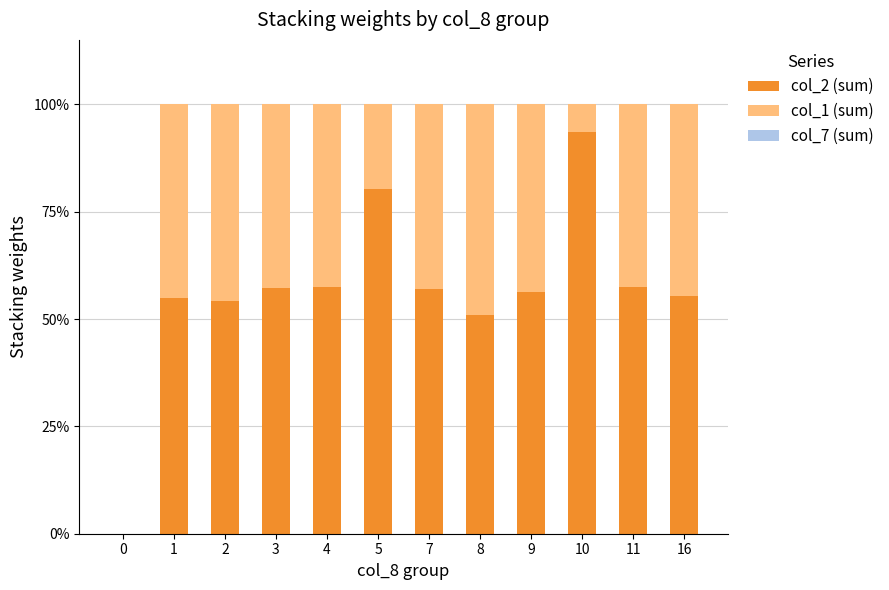

Are the bars grouped side by side (vs. stacked)?

No